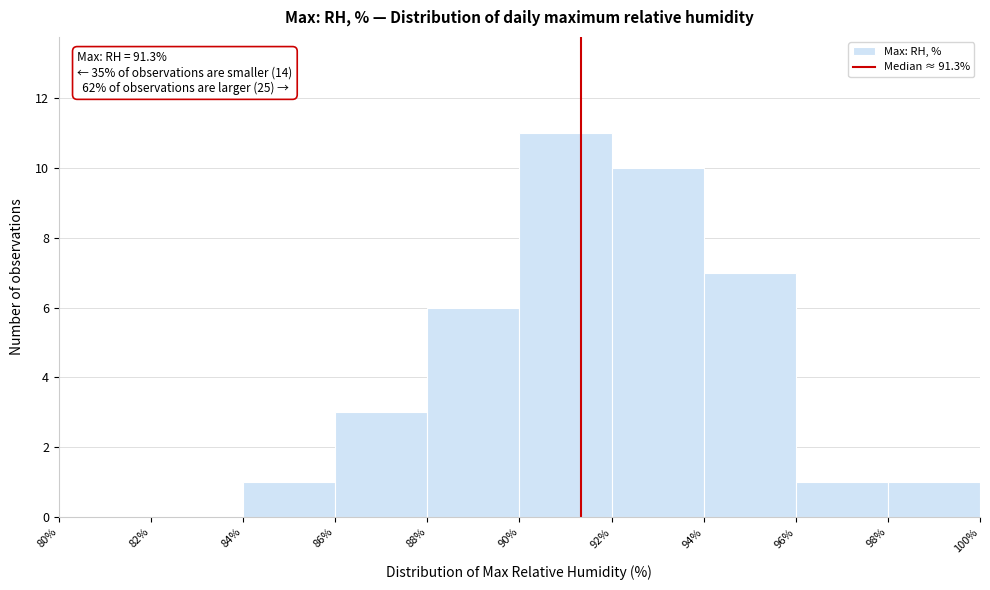

Over which range of the x-axis is the bar tallest?

90% to 92%